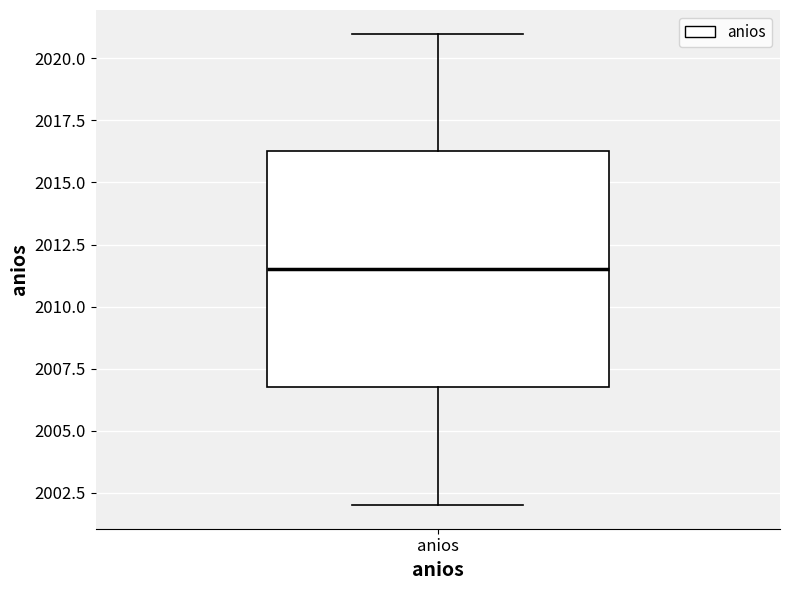

Transcribe this box plot: give where the median line is, the range the box spans, and where the two whiskers end, as read against the y-axis. The values are not printed on the chart, so give them approximately, as read against the axis.

median 2011.5, box 2007.0 to 2016.5, whiskers 2002.0 to 2021.0